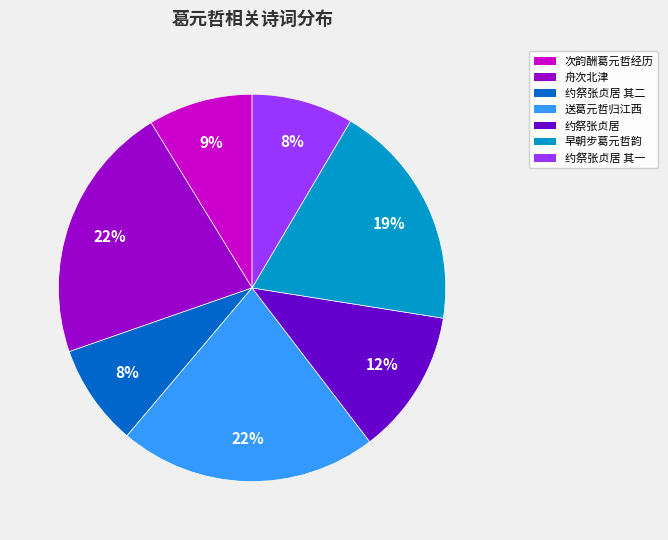

To the nearest percent, what is the average slice percentage?

14%